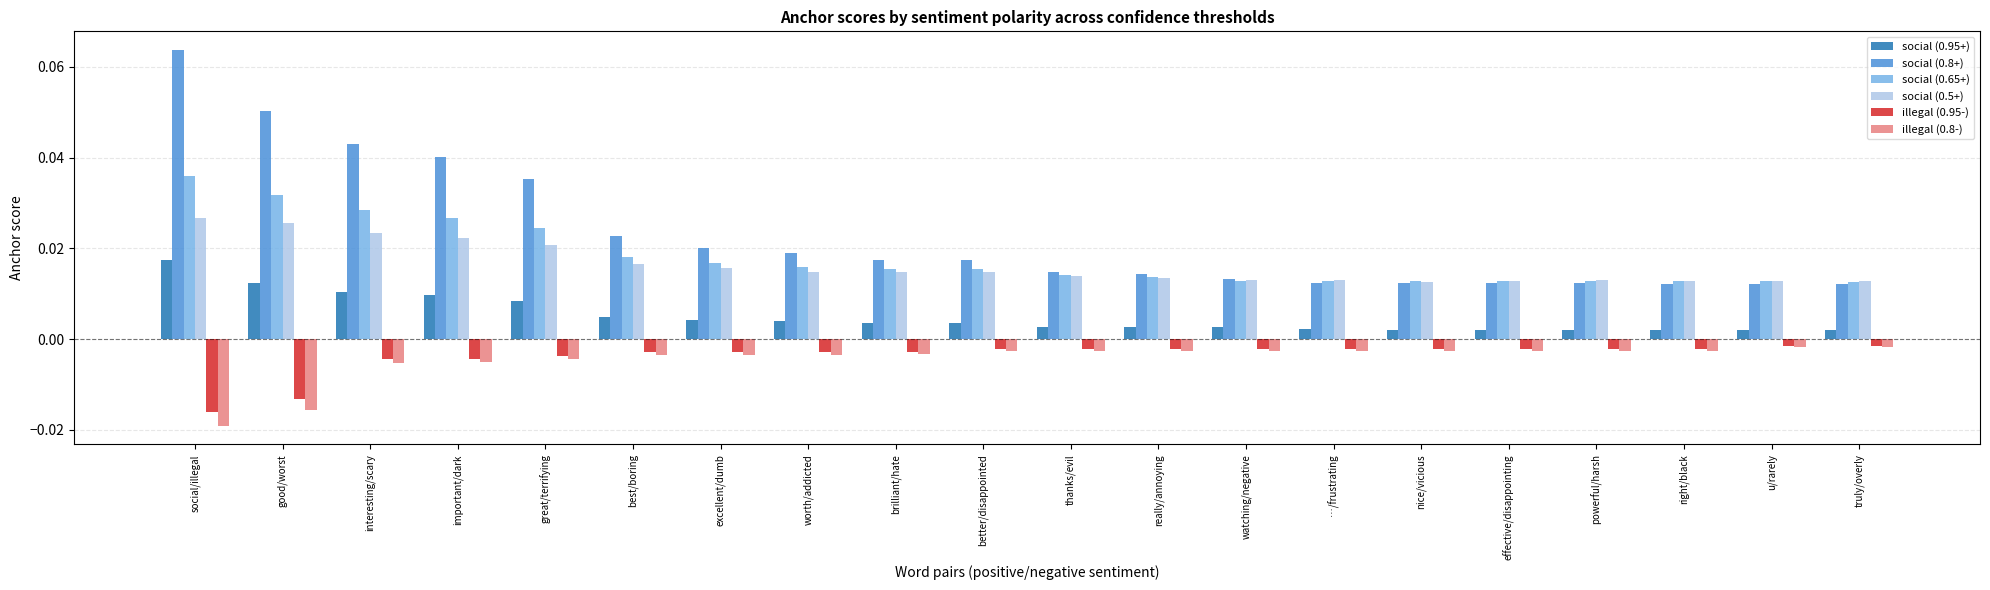

Count the social (0.95+) values in the range 0 to 1.

20